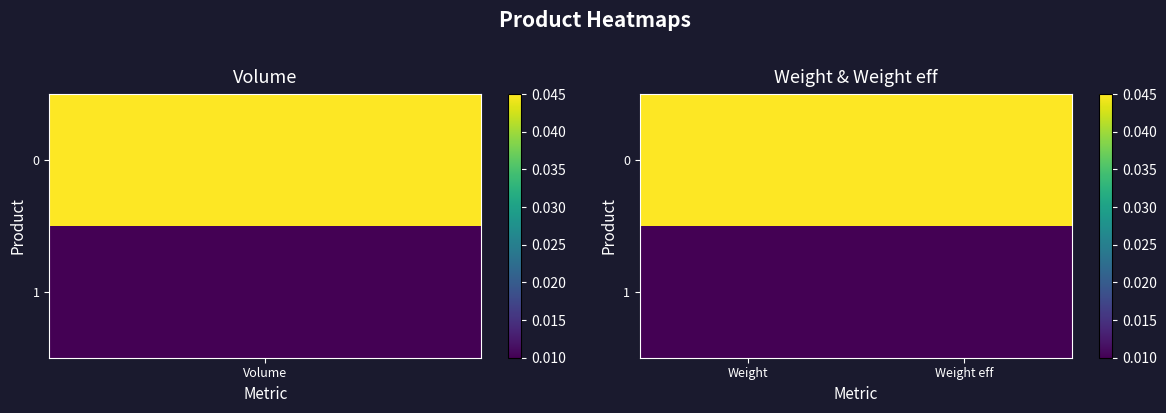

Which label corresponds to the largest value in the chart?

Weight